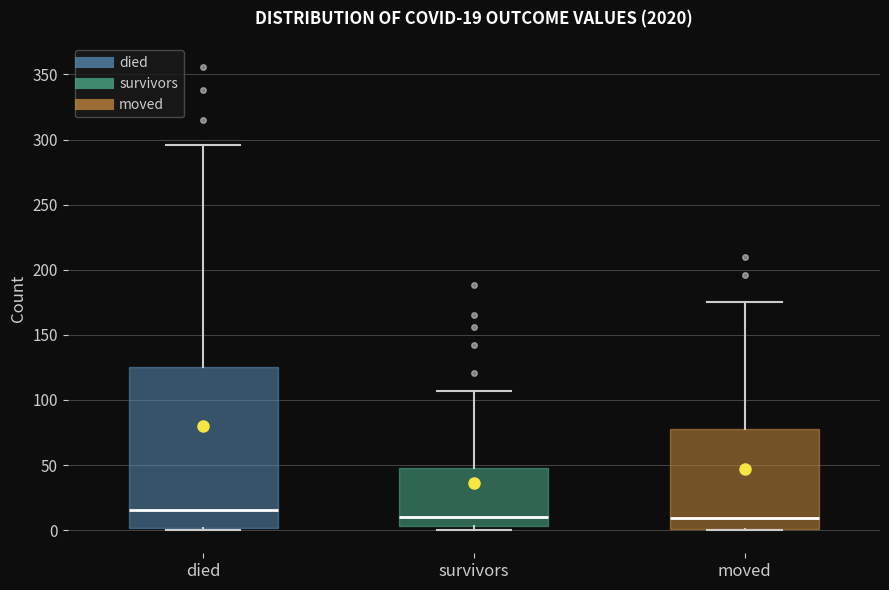

Which box is the tallest, from its lower edge to its upper edge?

died